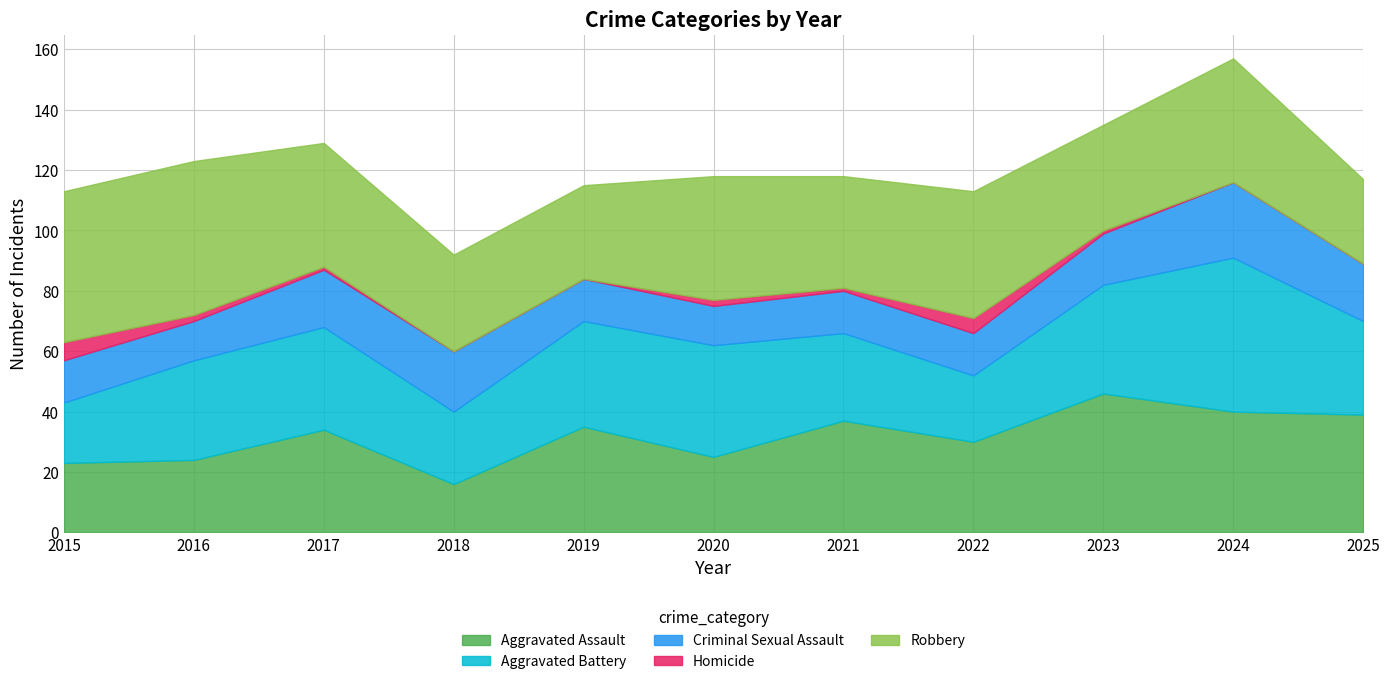

What is the value of the Robbery point at the 4th from the left?

32